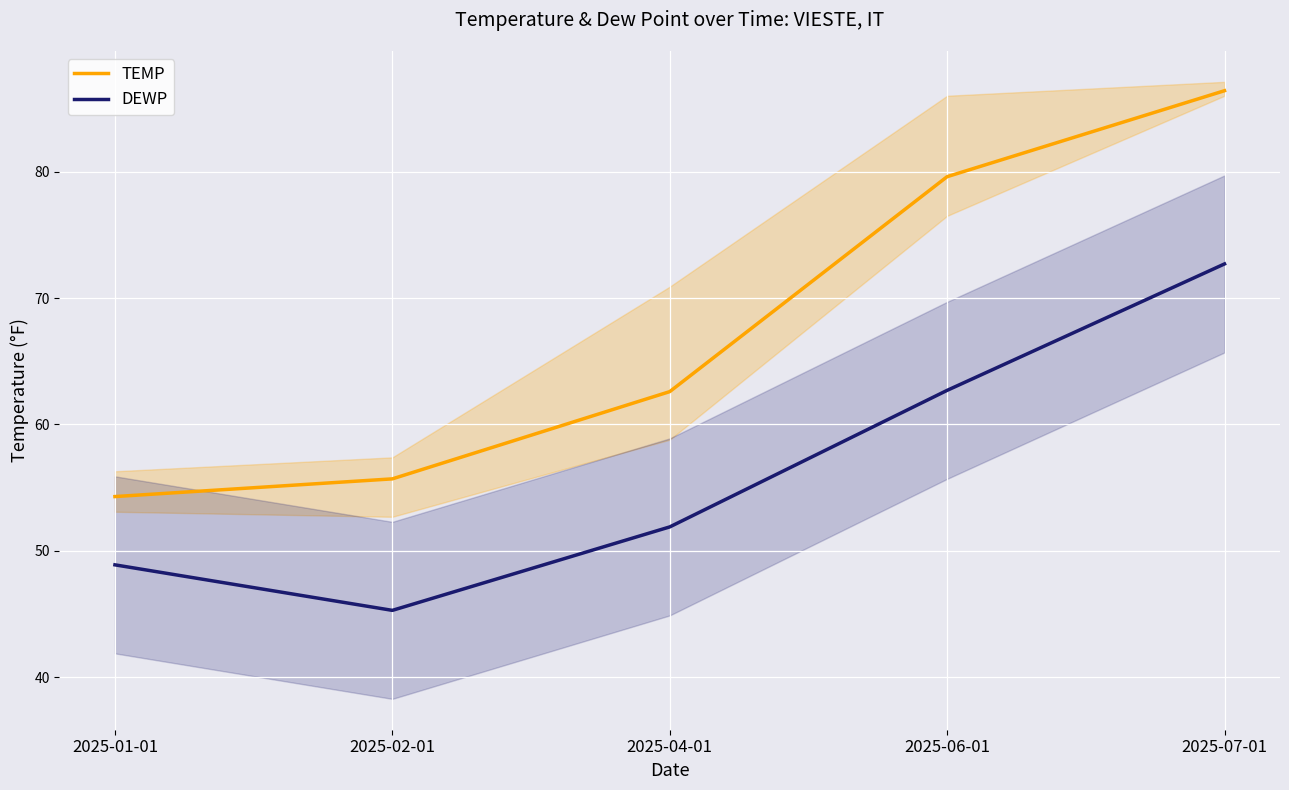

What is the value of the DEWP point at the 4th from the left?

62.7